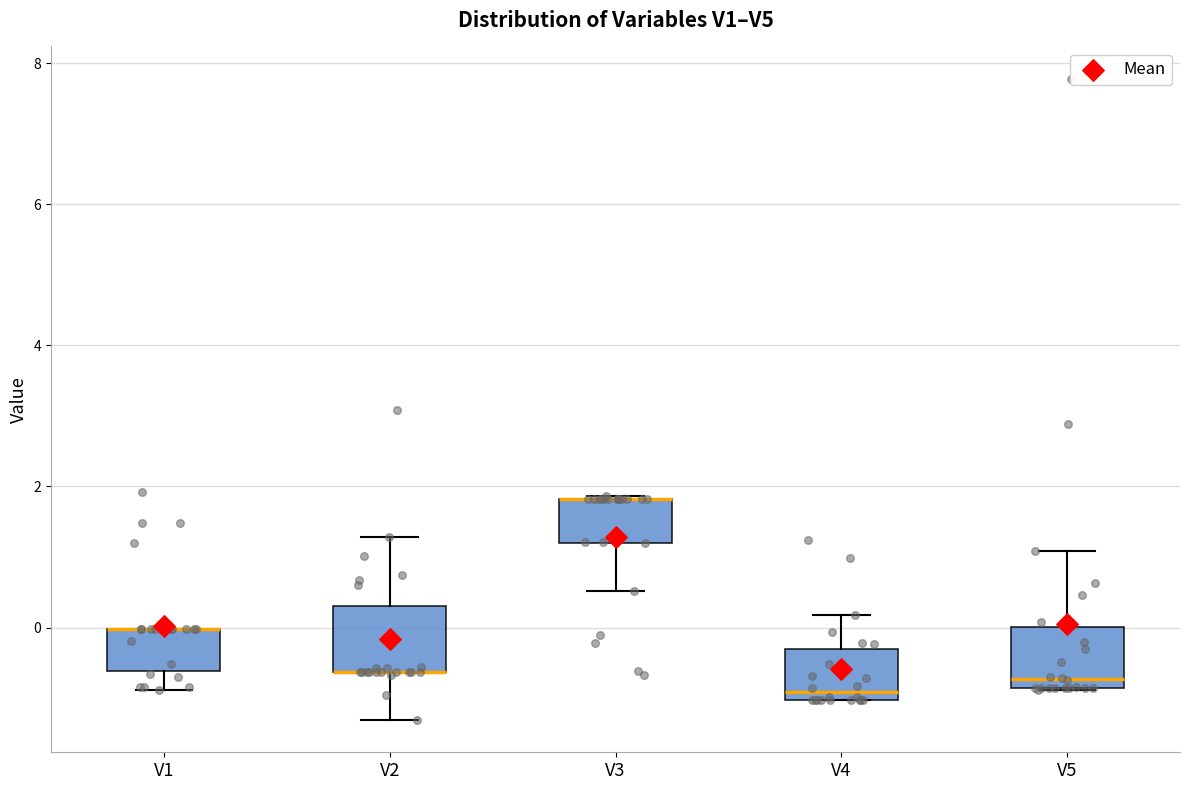

Reading left to right, read every box against the y-axis: the position of its median line, the range the box covers, and the ends of its whiskers. The values are not printed on the chart, so give them approximately, as read against the axis.

V1: median 0.0 (drawn on the box's upper edge), box -0.6 to 0.0, whiskers -0.8 to 0.0
V2: median -0.6 (drawn on the box's lower edge), box -0.6 to 0.4, whiskers -1.4 to 1.2
V3: median 1.8 (drawn on the box's upper edge), box 1.2 to 1.8, whiskers 0.6 to 1.8
V4: median -1.0 (just above the box's lower edge), box -1.0 to -0.2, whiskers -1.0 to 0.2
V5: median -0.8 (just above the box's lower edge), box -0.8 to 0.0, whiskers -0.8 to 1.0